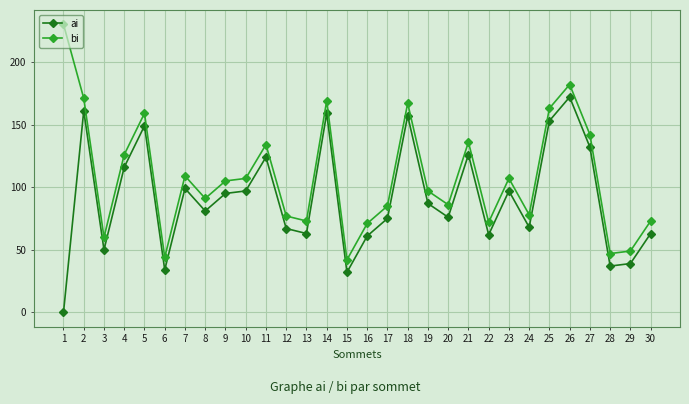

True or false: ai and bi cross at least once.

False